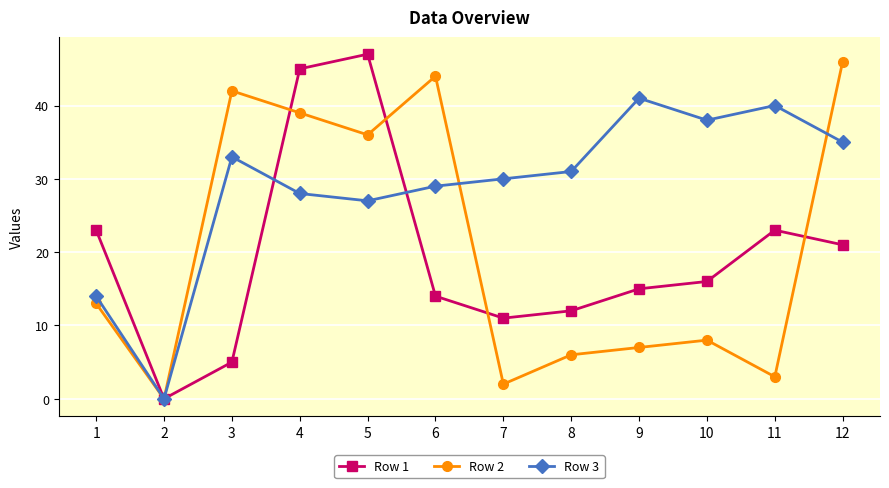

At which category does the chart reach its minimum across all series?

2